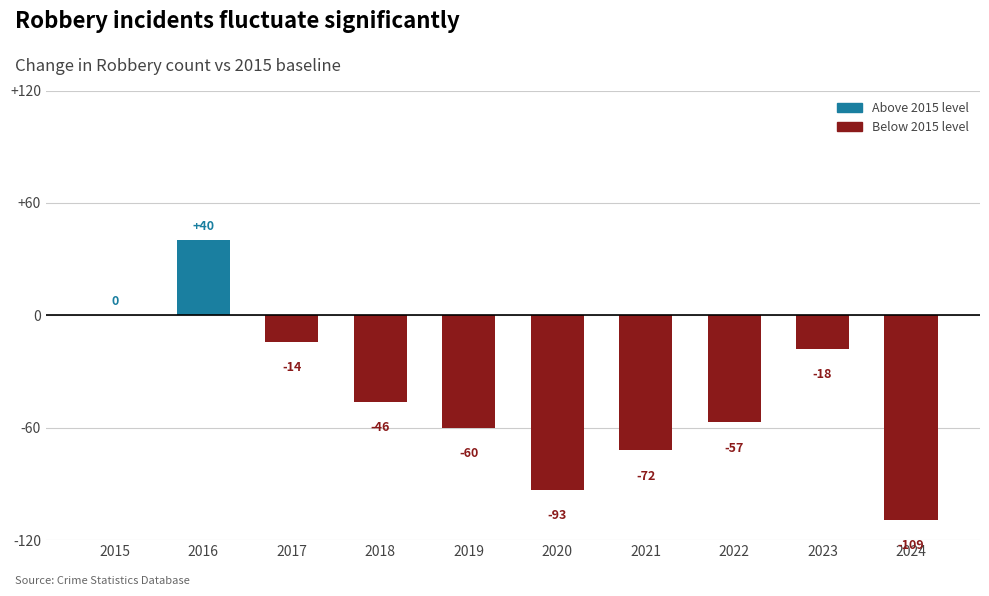

What is the greatest value displayed?

40